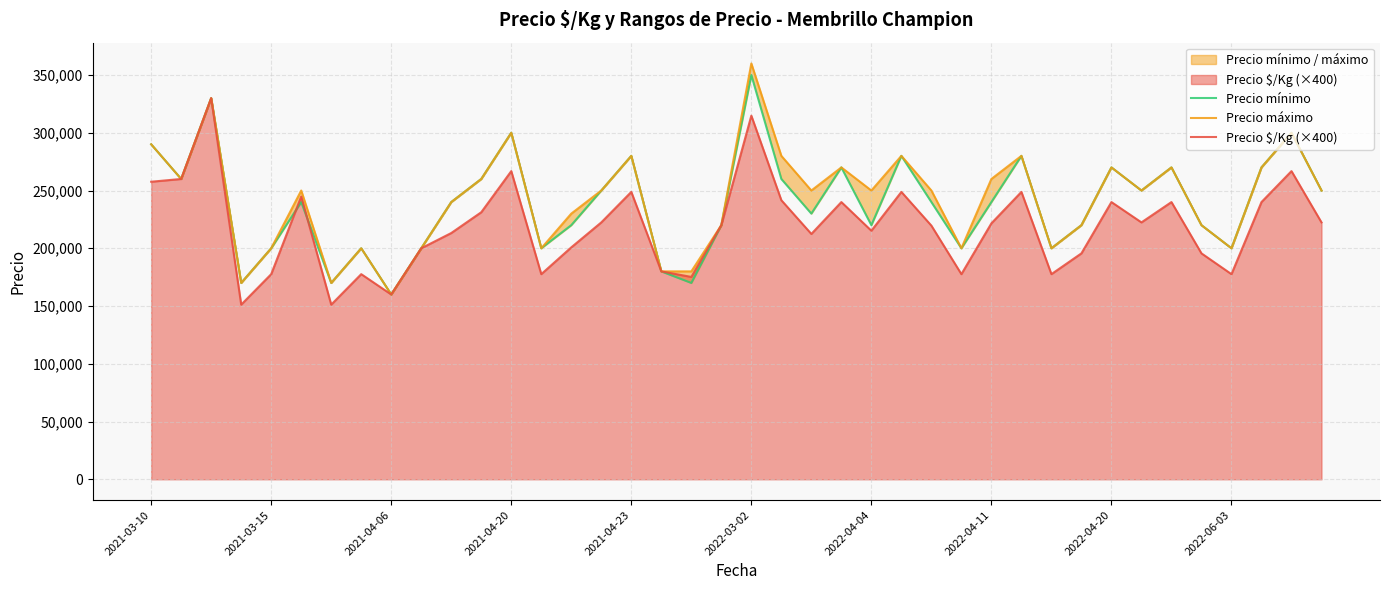

Count the number of categories in the chart.

40